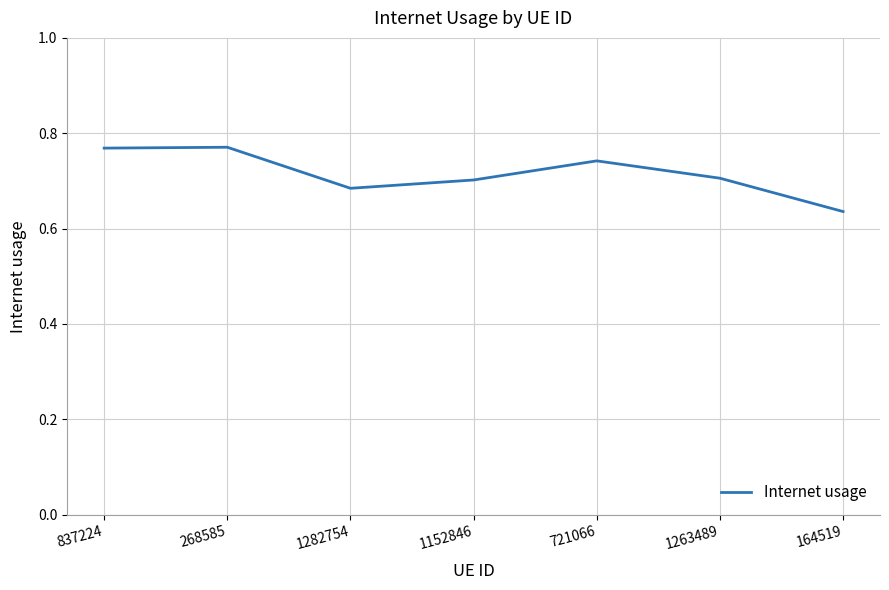

Is it true that the value at 1152846 is 0.7?

True